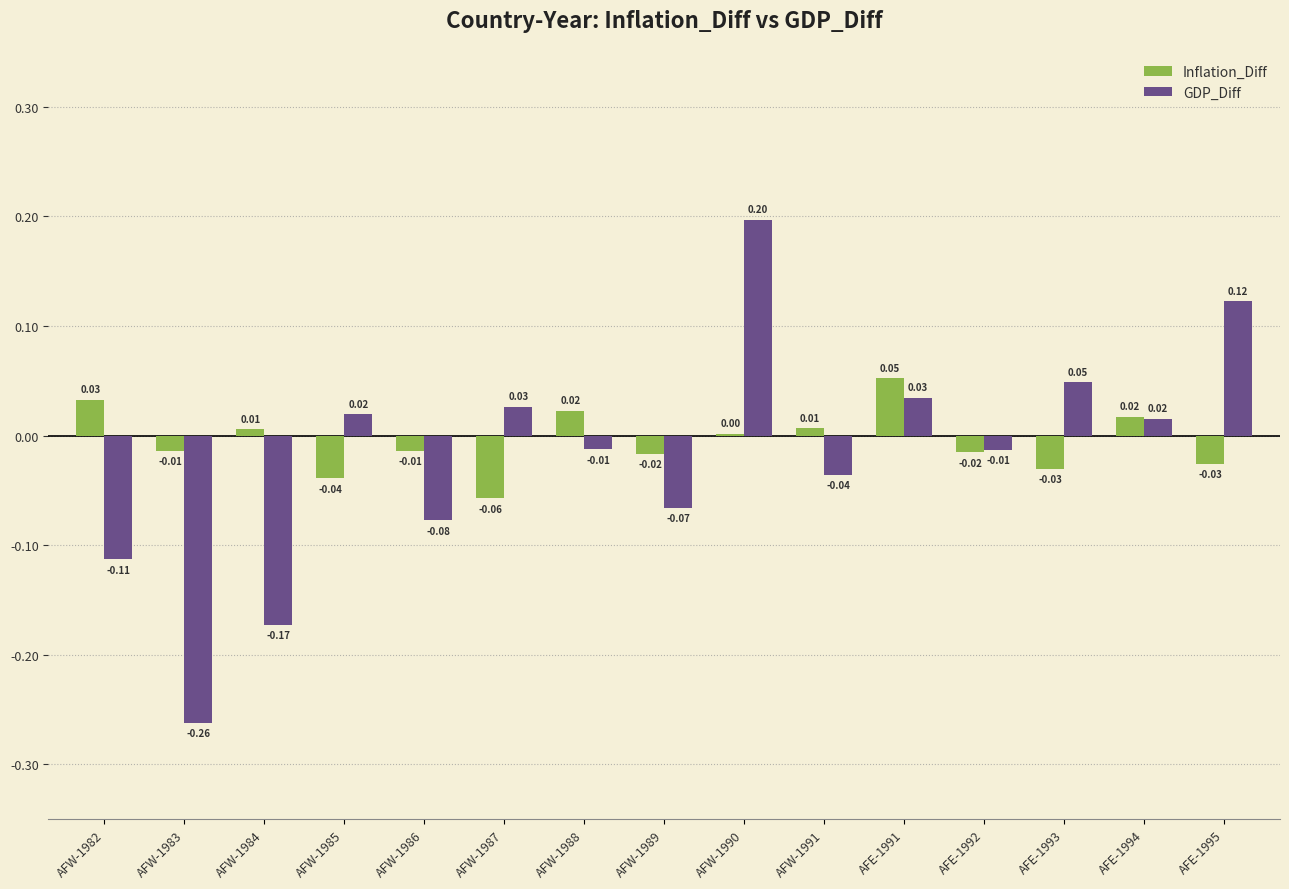

Which series has the largest total across all categories?

Inflation_Diff